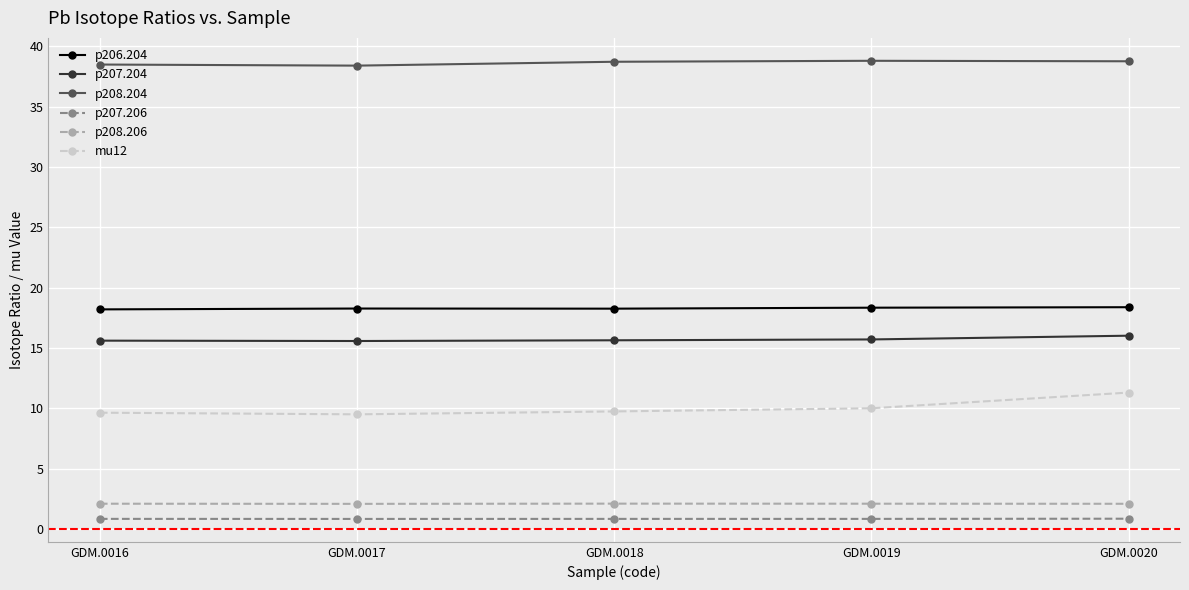

The value of p206.204 at GDM.0020 is 18.4. True or false?

True